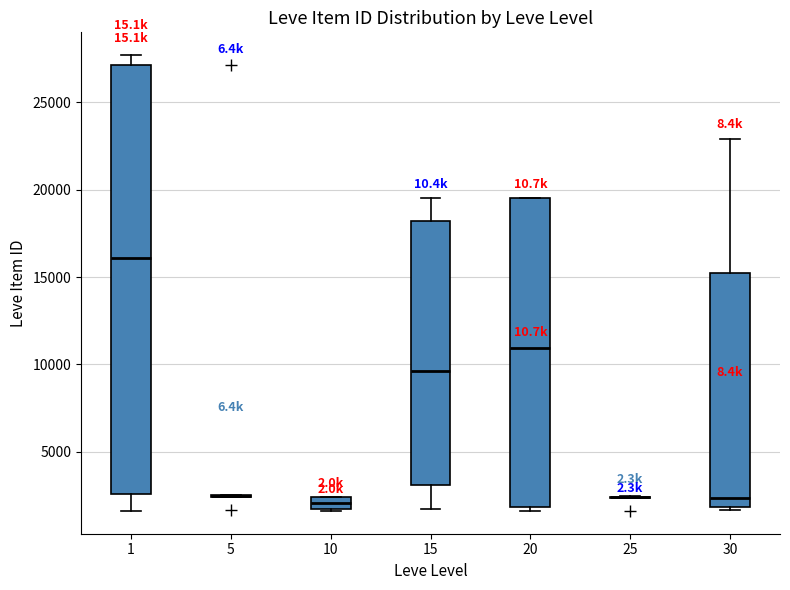

Where does the median line of the box at x = 10 sit on the y-axis? The values are not printed on the chart, so give them approximately, as read against the axis.

2000